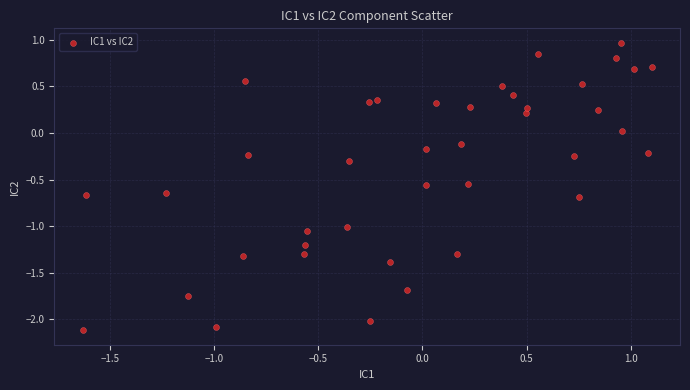

What is the range of X values (max minus min)?

2.7